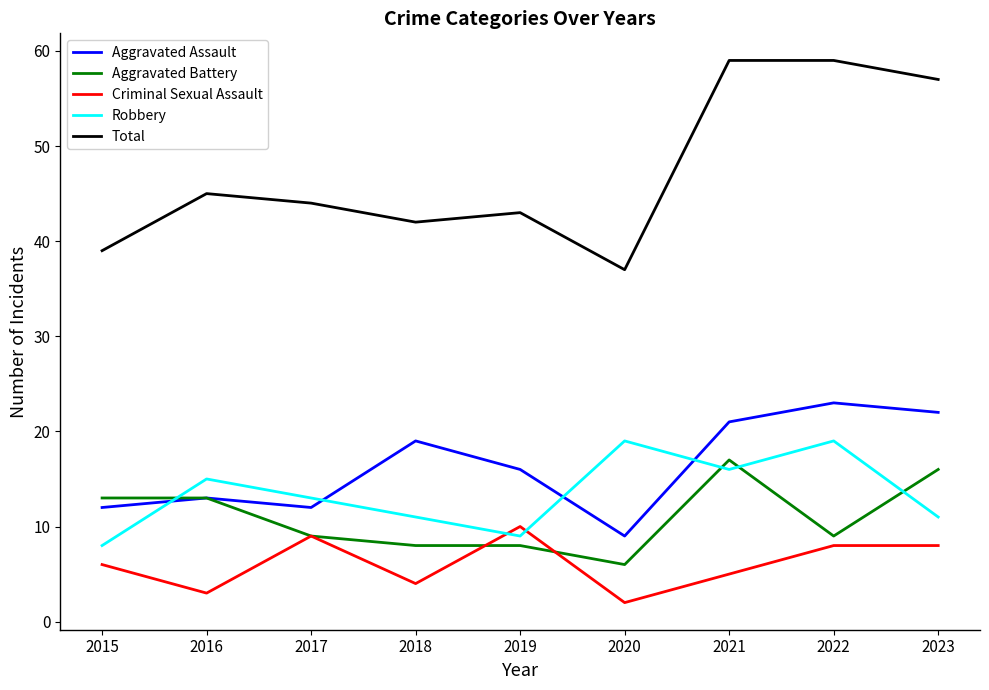

What is the average value of the Criminal Sexual Assault series?

6